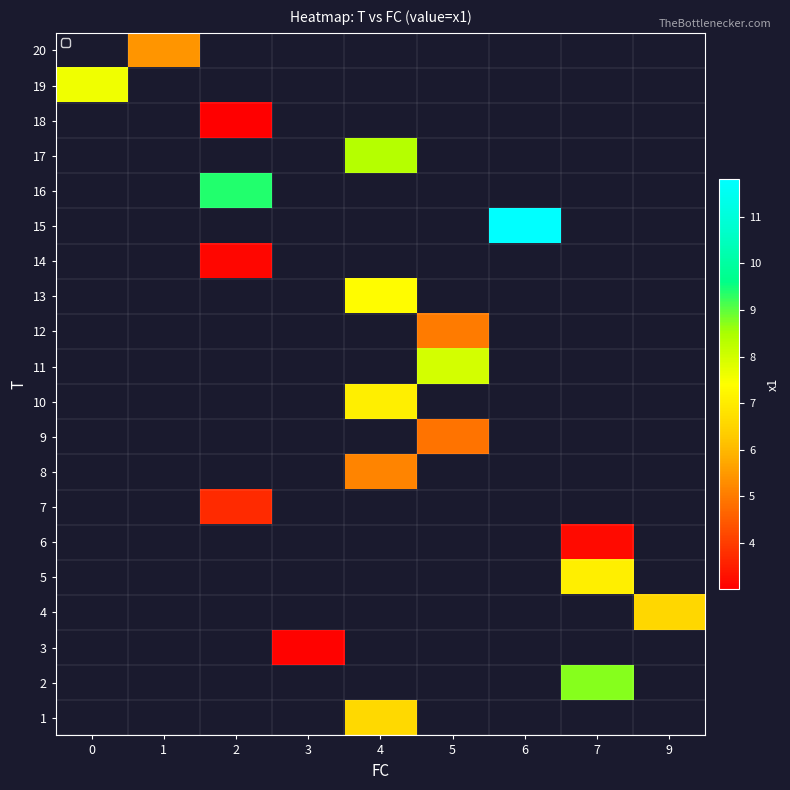

At which category does the chart reach its minimum across all series?

2